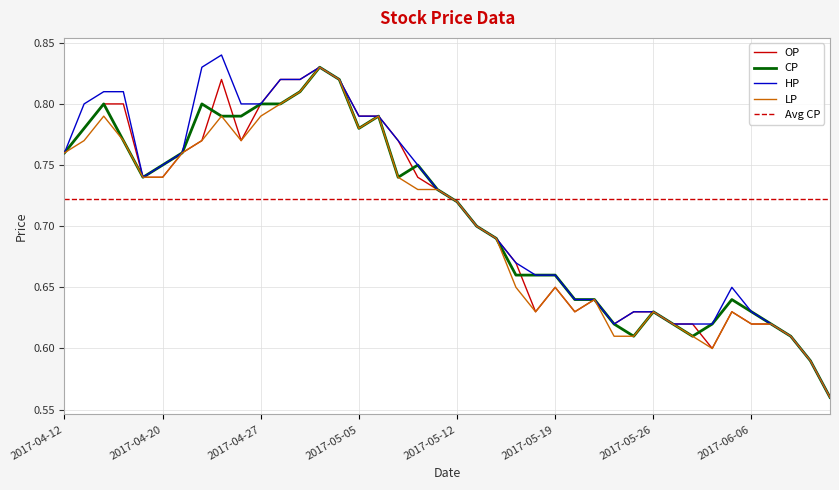

At which category does the chart reach its minimum across all series?

2017-06-12